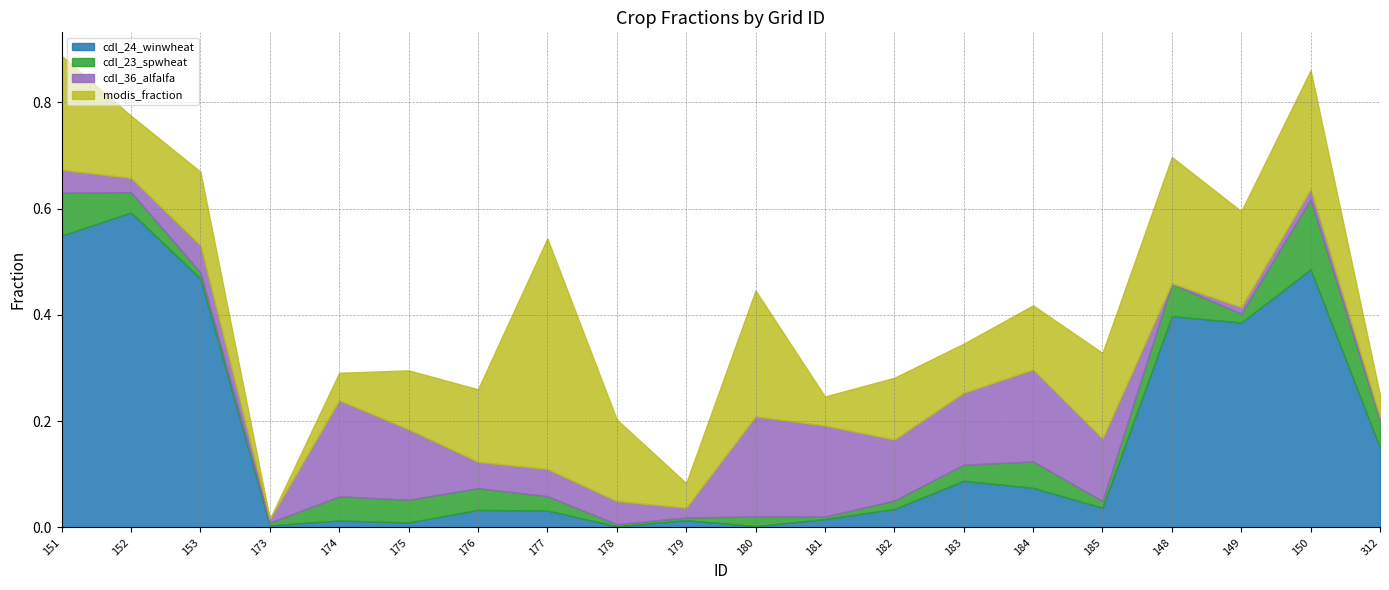

The value of cdl_24_winwheat at 148 is 0.4. True or false?

True